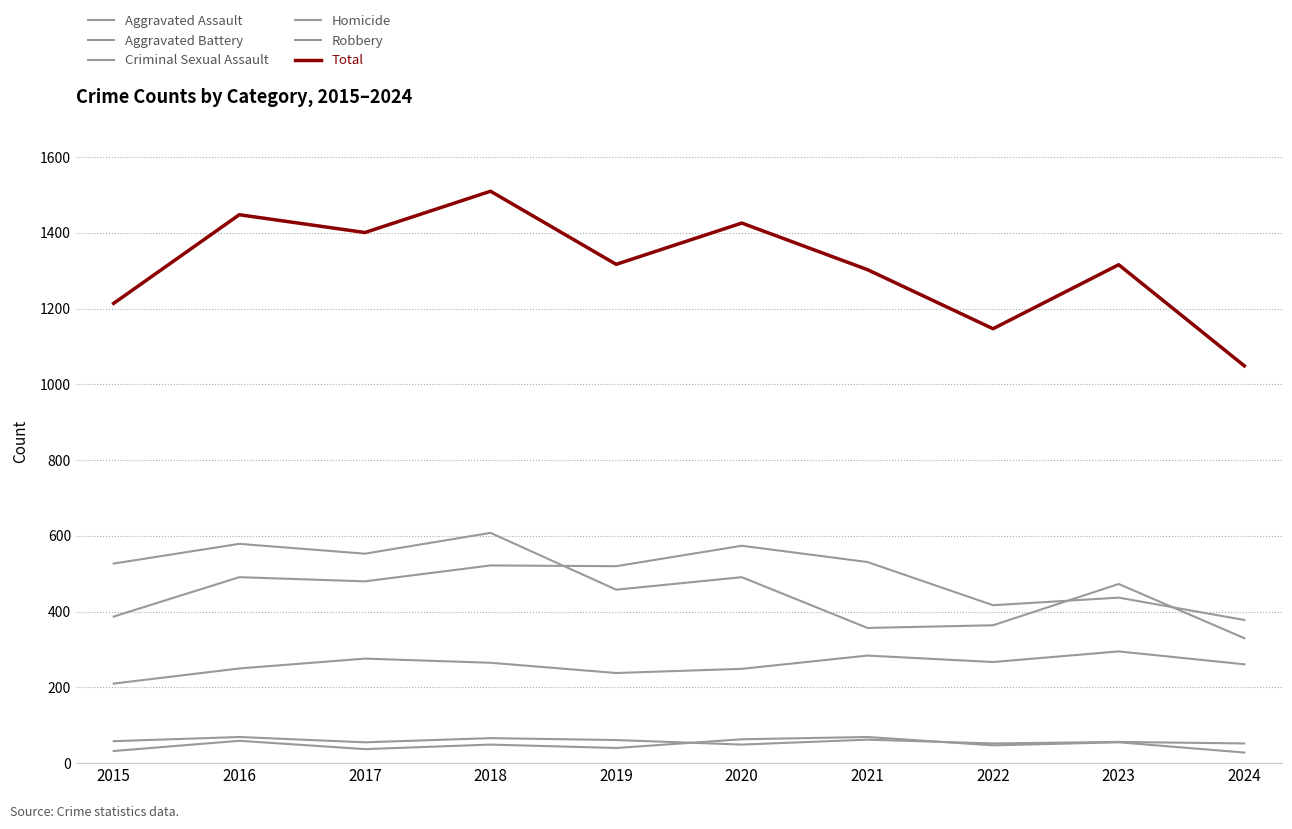

How many lines are shown in the chart?

6